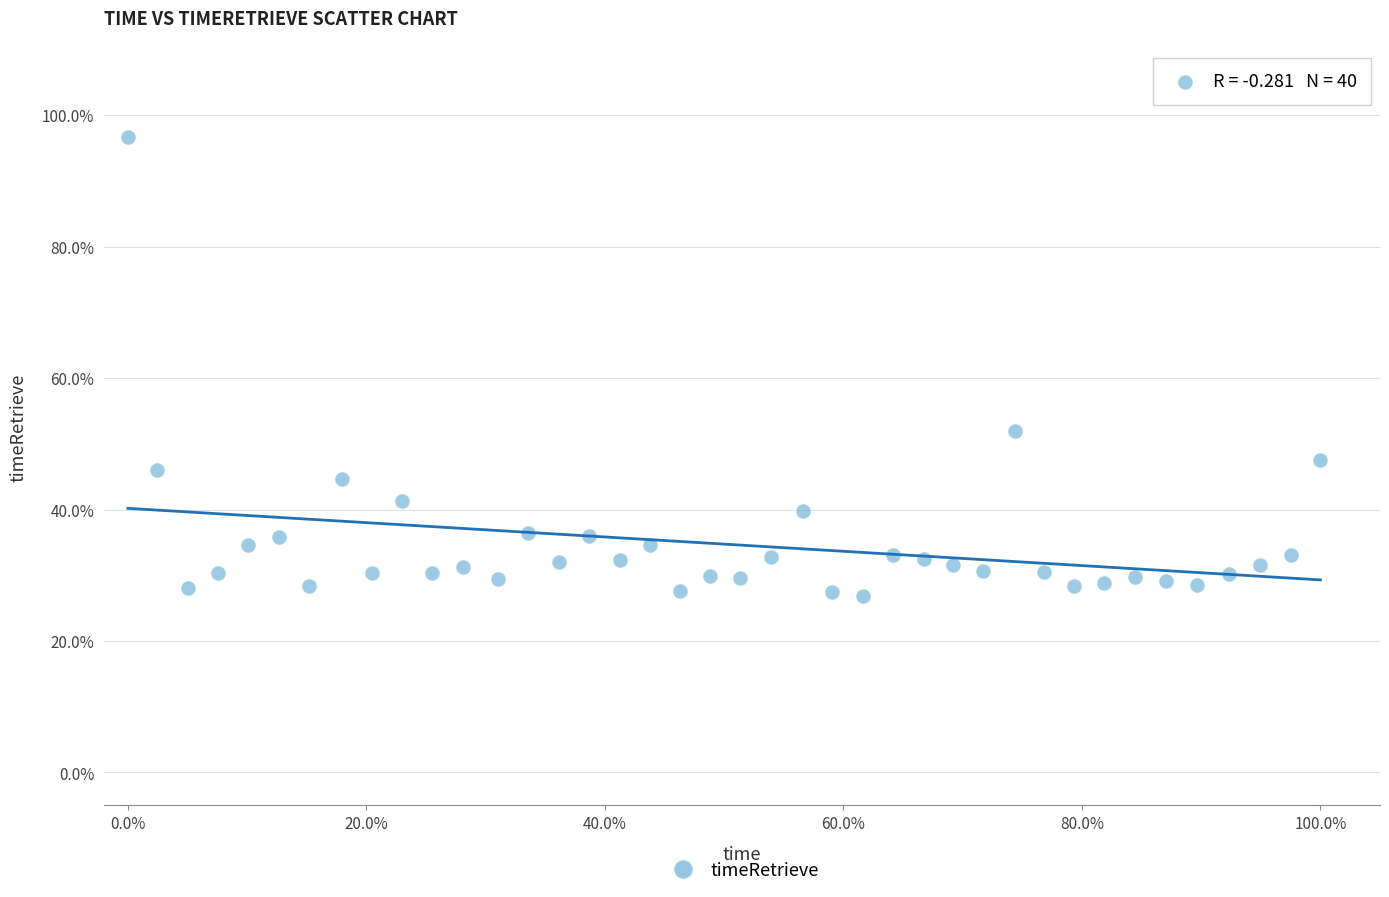

What is the range of Y values (max minus min)?

69.7